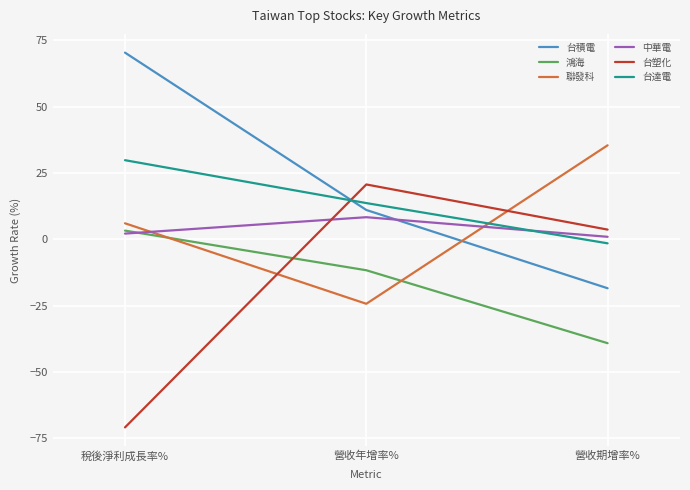

What is the difference between the maximum and minimum values in the 聯發科 series?

59.7